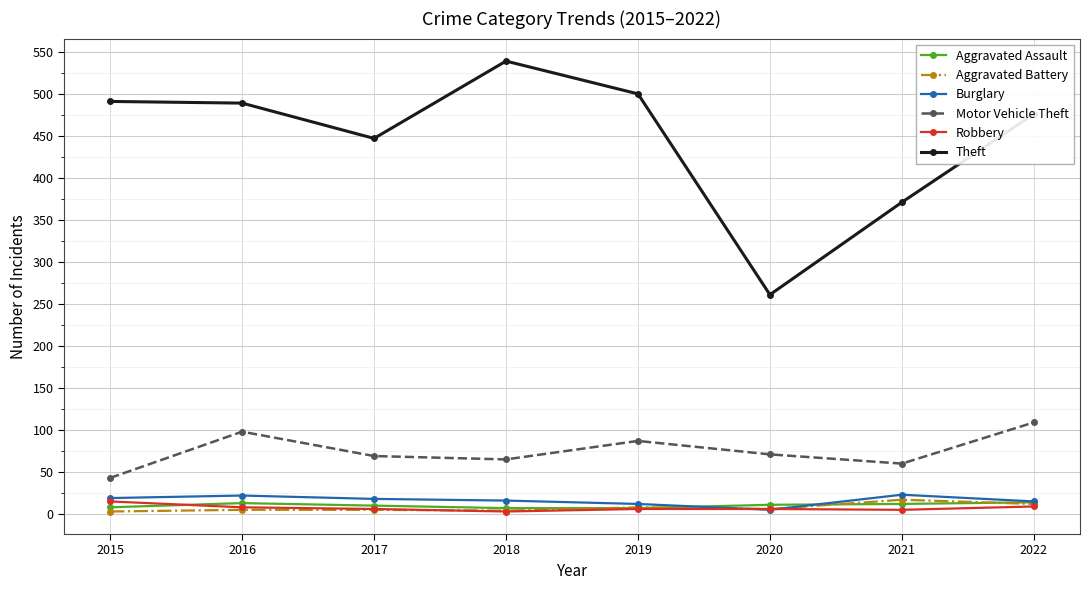

At how many categories does at least one series exceed 388?

6